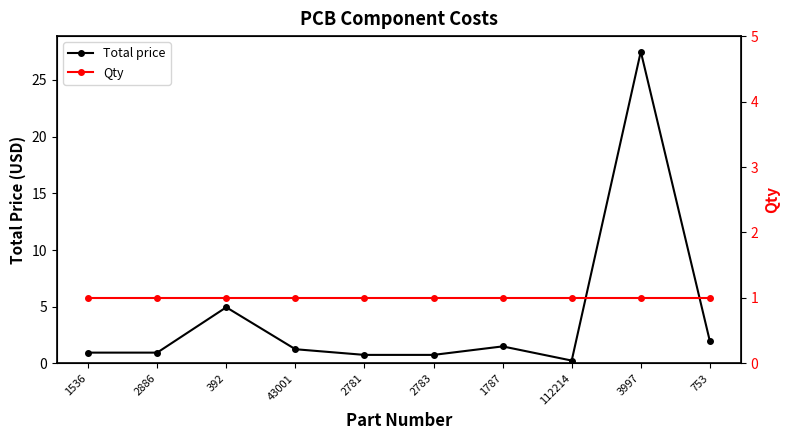

How many intersections are there between Total price and Qty?

5